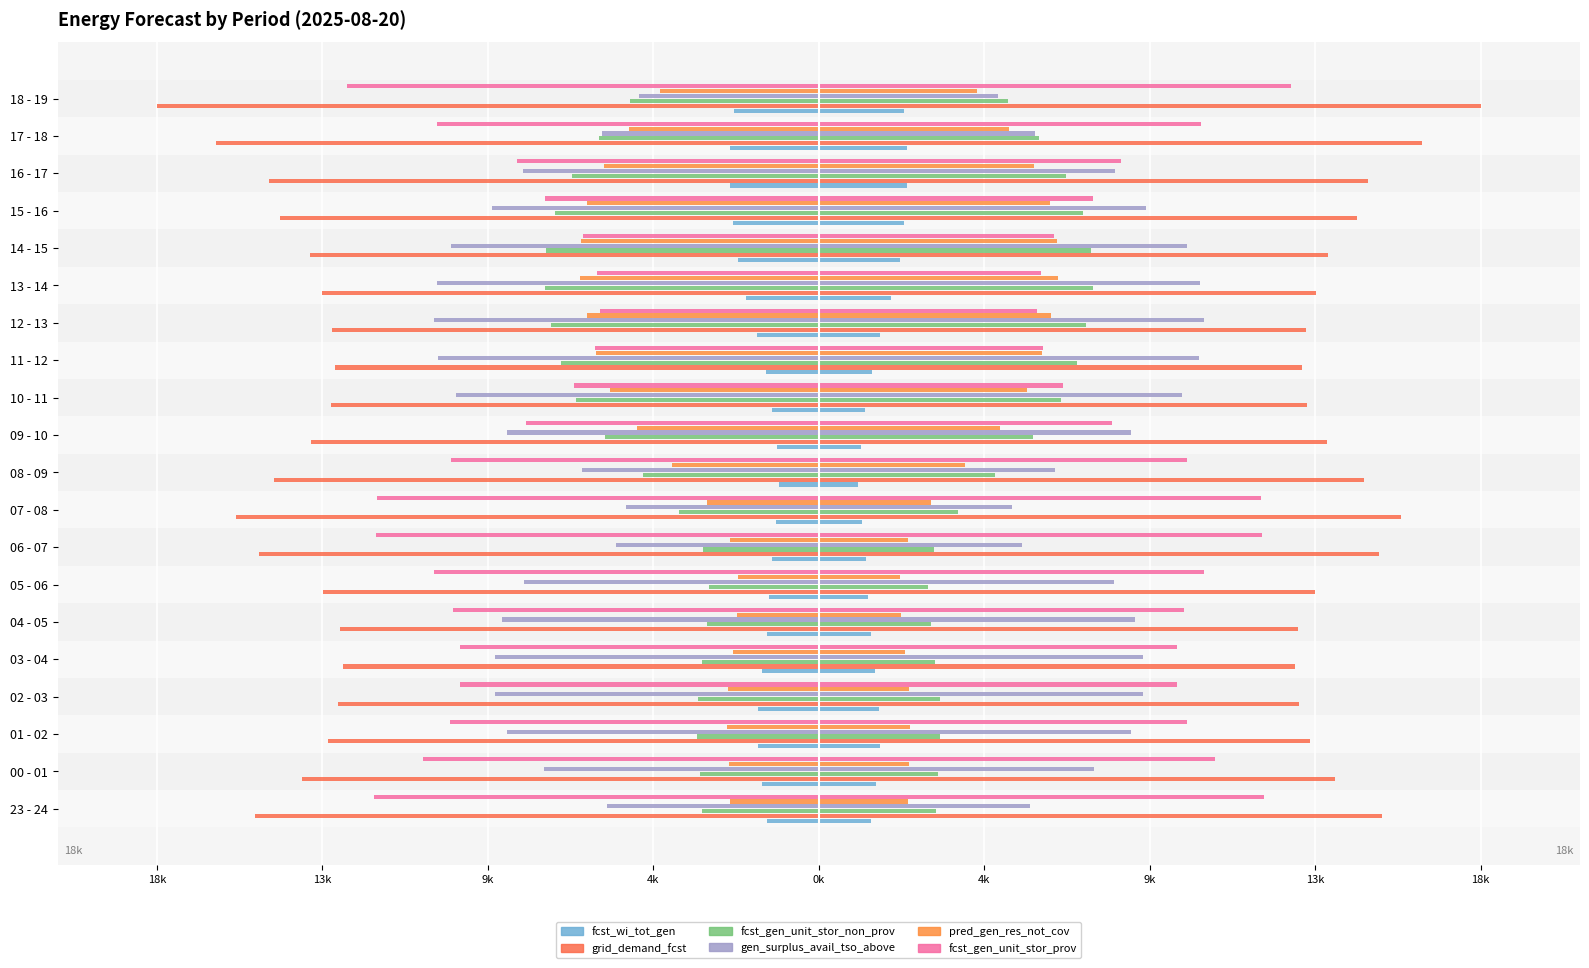

How many data points in pred_gen_res_not_cov are less than -4066?

10